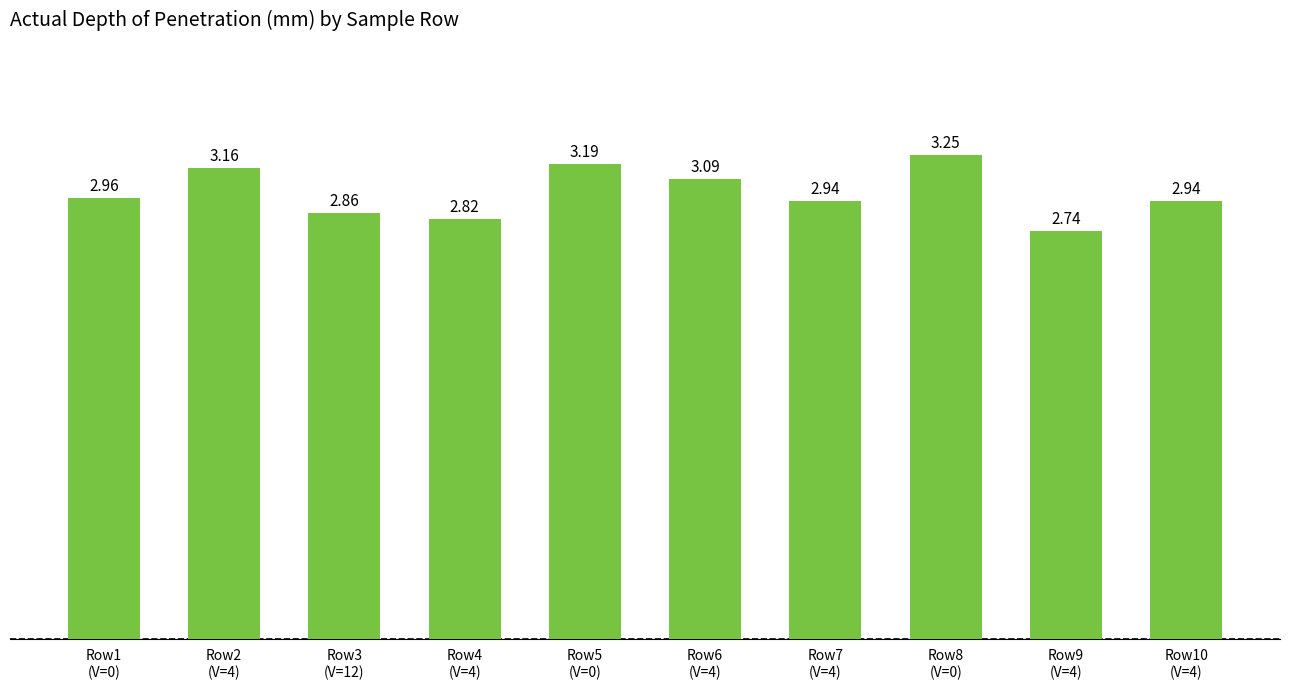

What is the difference between the second highest and second lowest values?

0.4